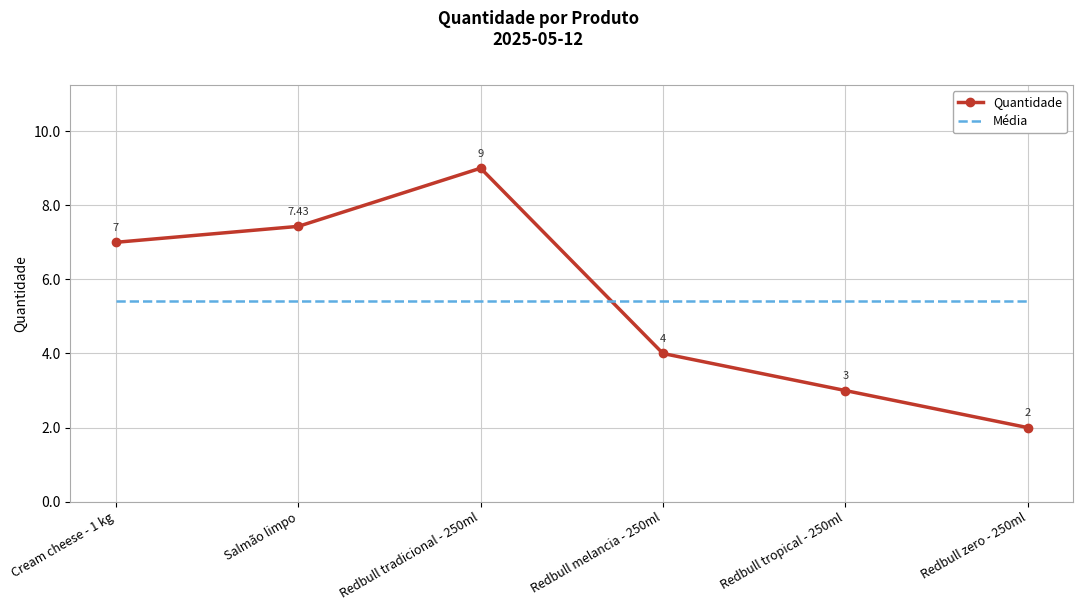

What are all the series names shown in the legend?

Quantidade, Média